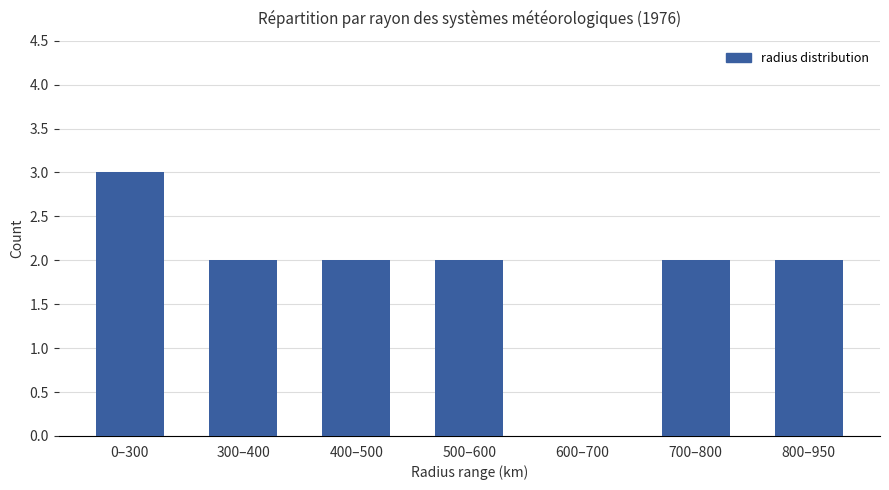

What is the ratio of the value at 500–600 to the value at 400–500?

1.0